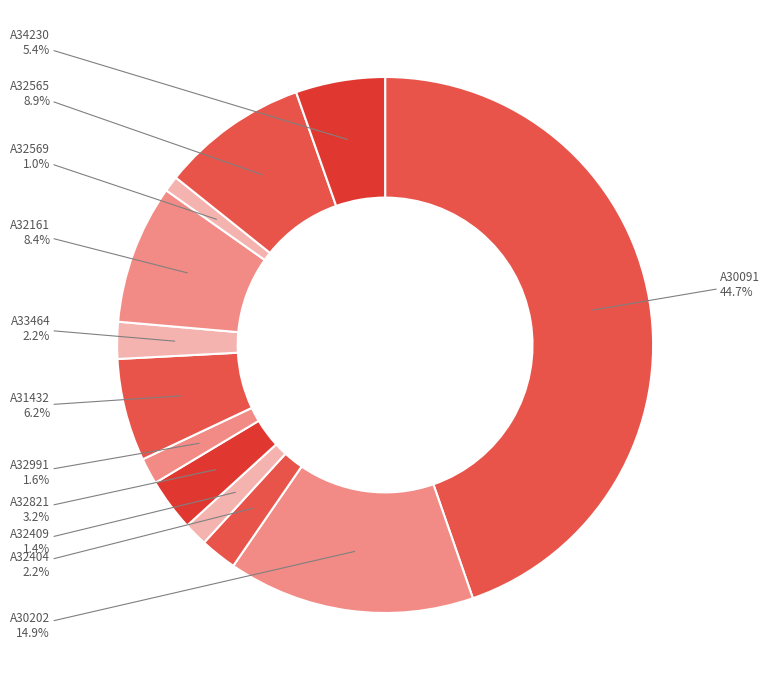

What is the largest slice in the pie chart?

A30091